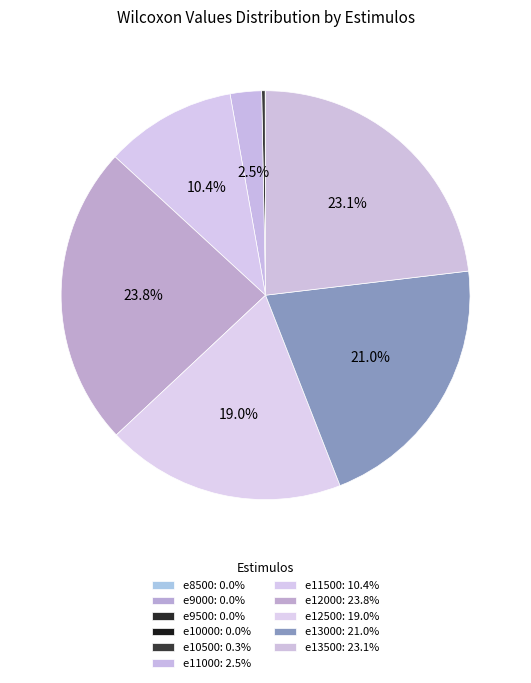

To the nearest percent, what is the combined percentage of e11500 and e13000?

31%